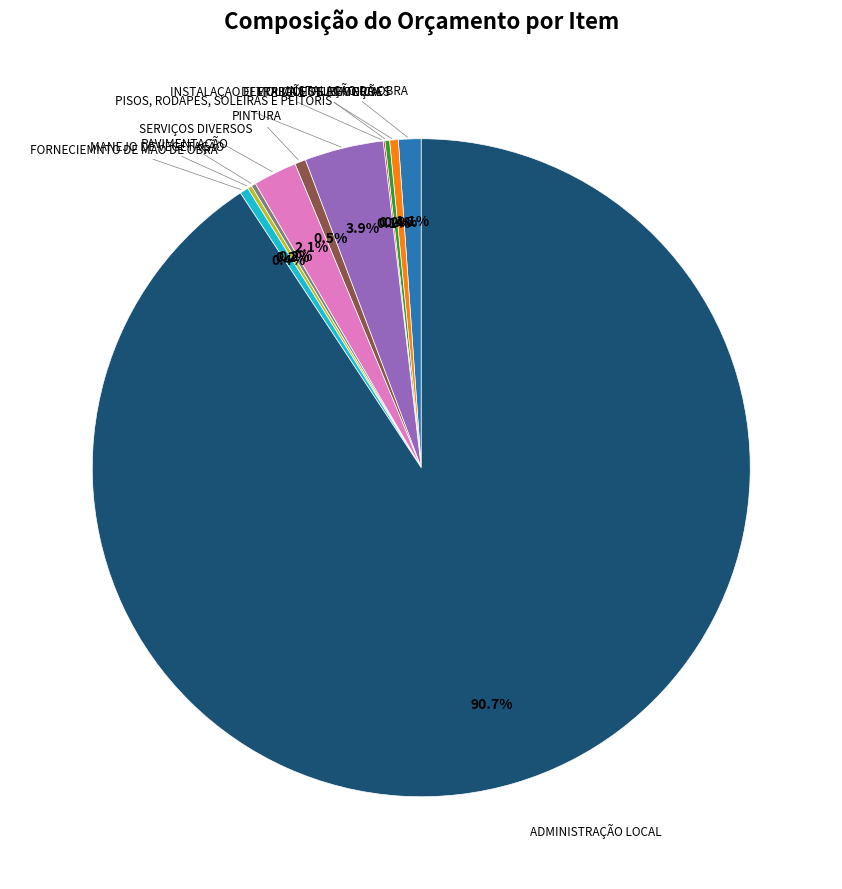

Is there any slice that represents more than half of the pie?

Yes